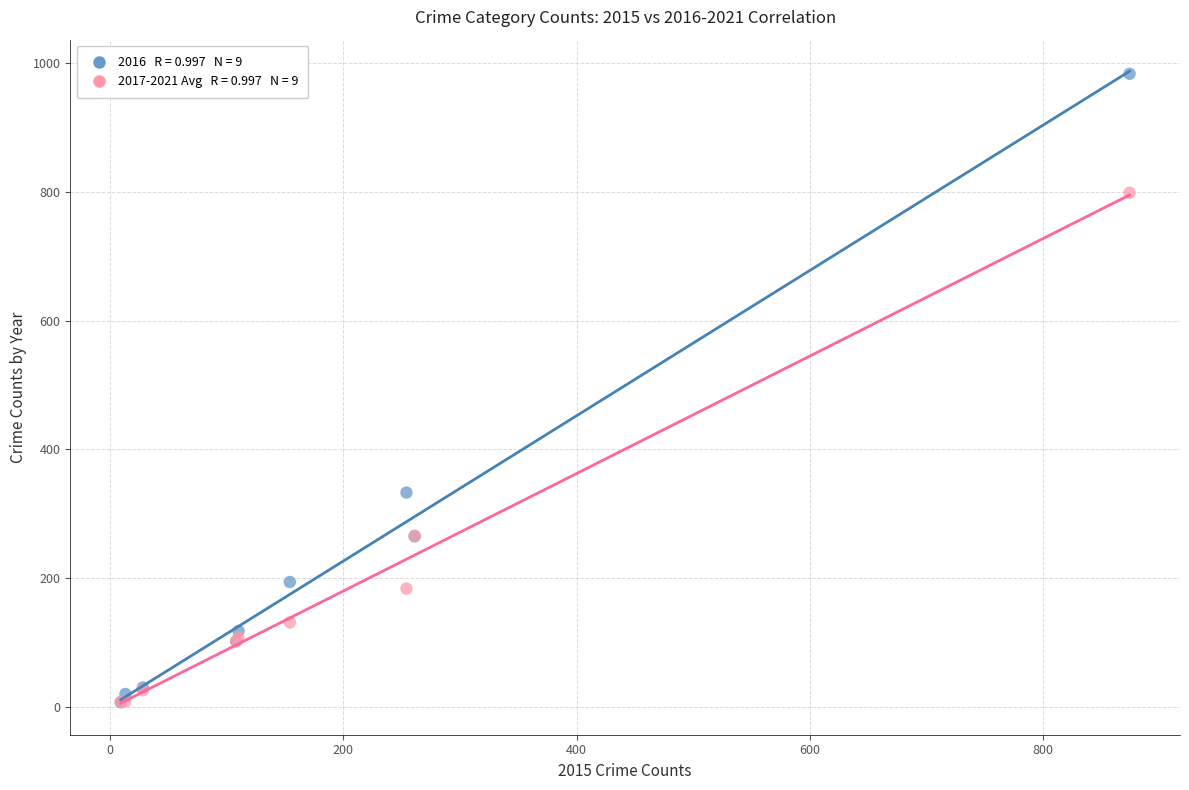

Across all series, what Y value is closest to 495?

333.0